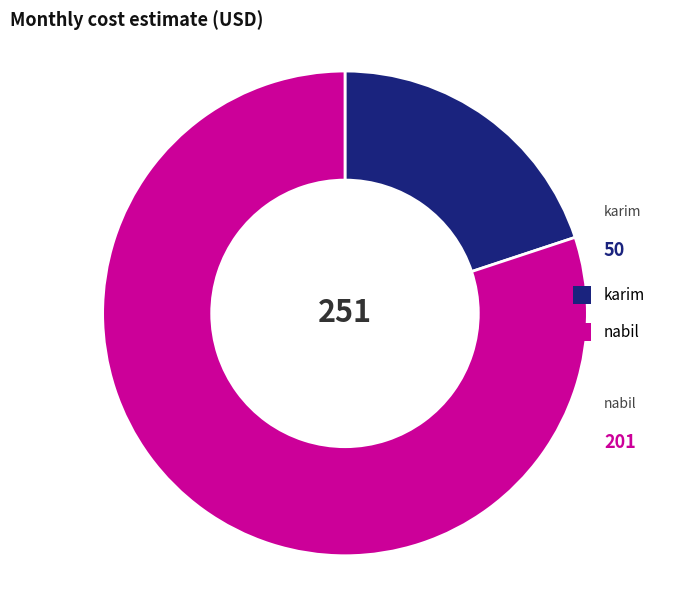

Which slice is the largest?

nabil